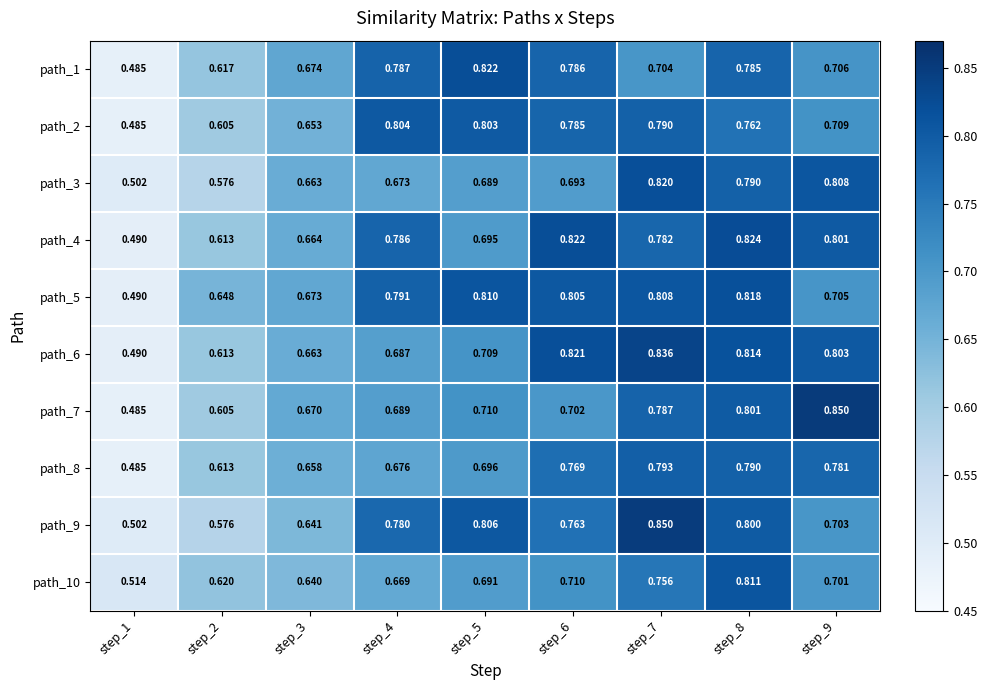

Is the value of path_10 at step_6 greater than the value of path_7 at step_9?

No